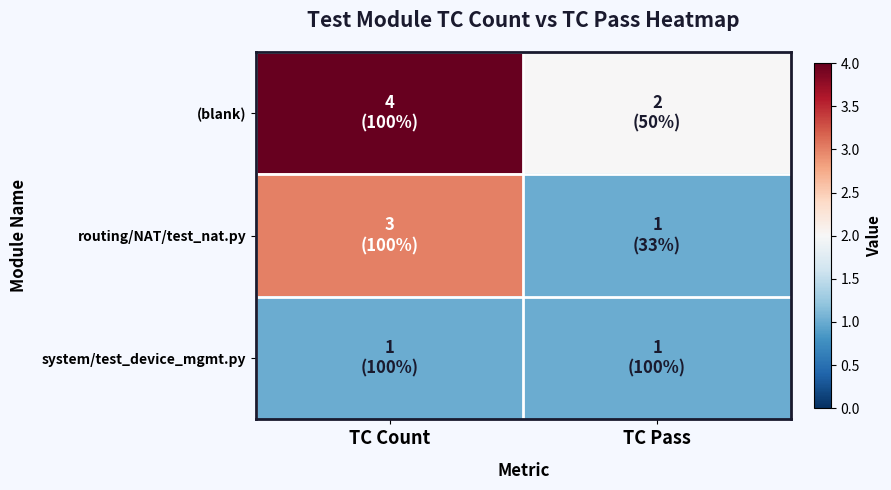

Count the number of categories in the chart.

2